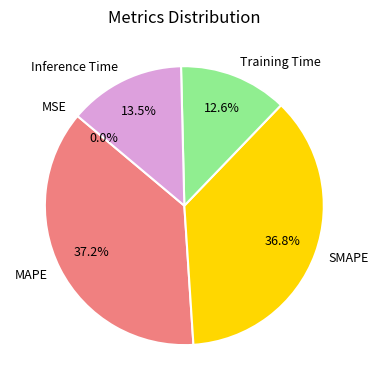

What percentage is NOT represented by Training Time?

87.4%